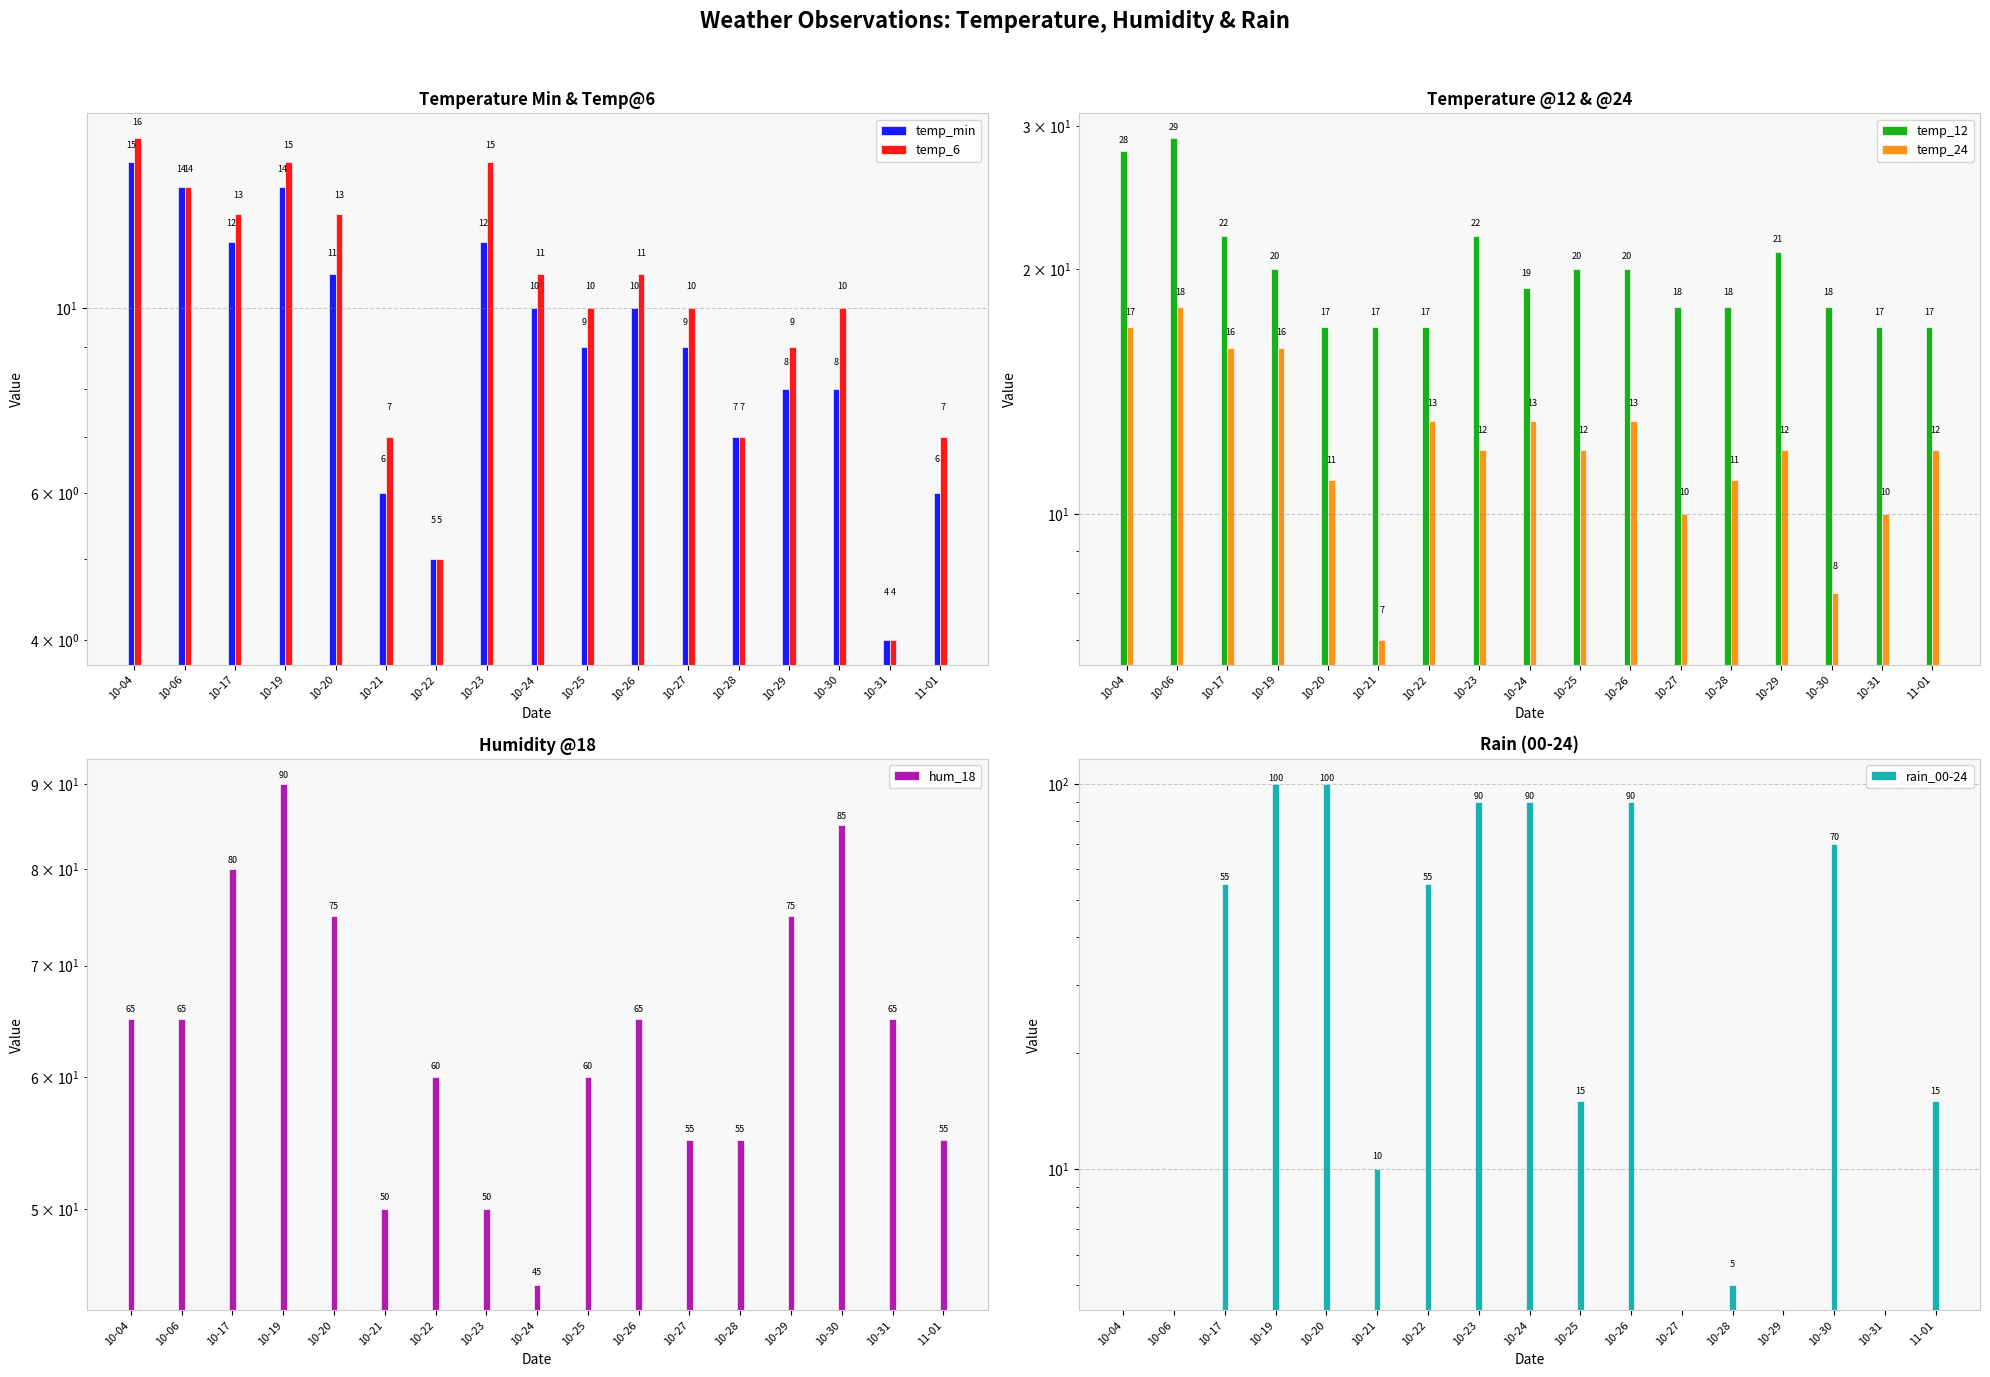

Which series changed the most between 10-20 and 10-26?

hum_18